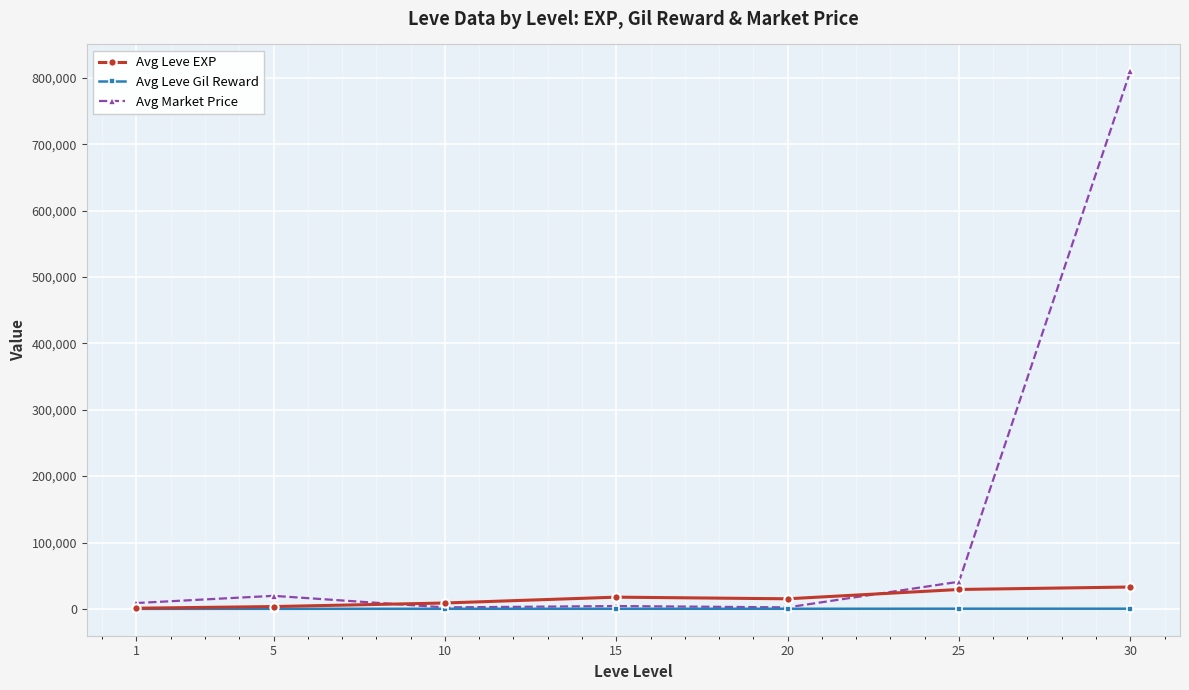

What is the smallest value displayed?

113.7